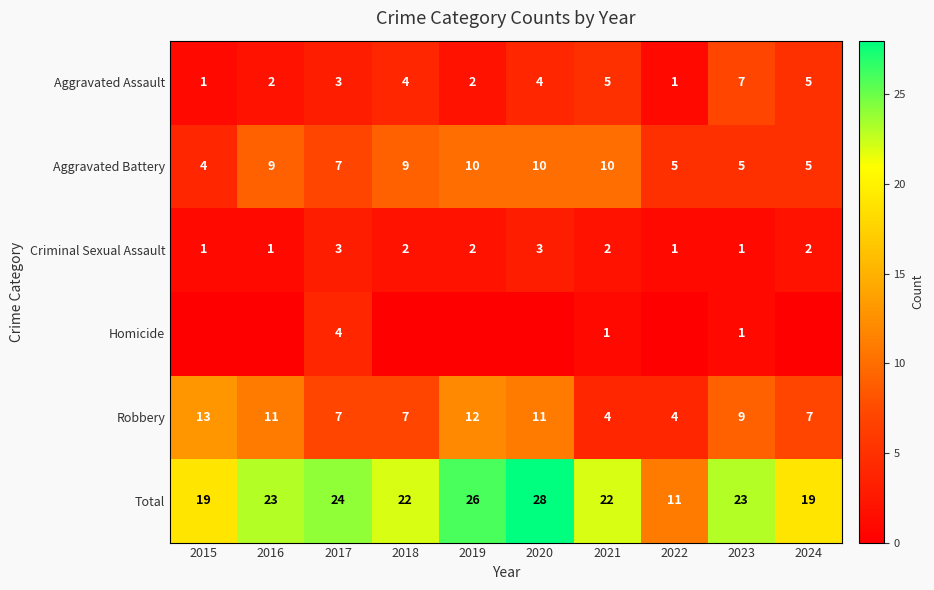

The Total series shows 32 at 2015. True or false?

False